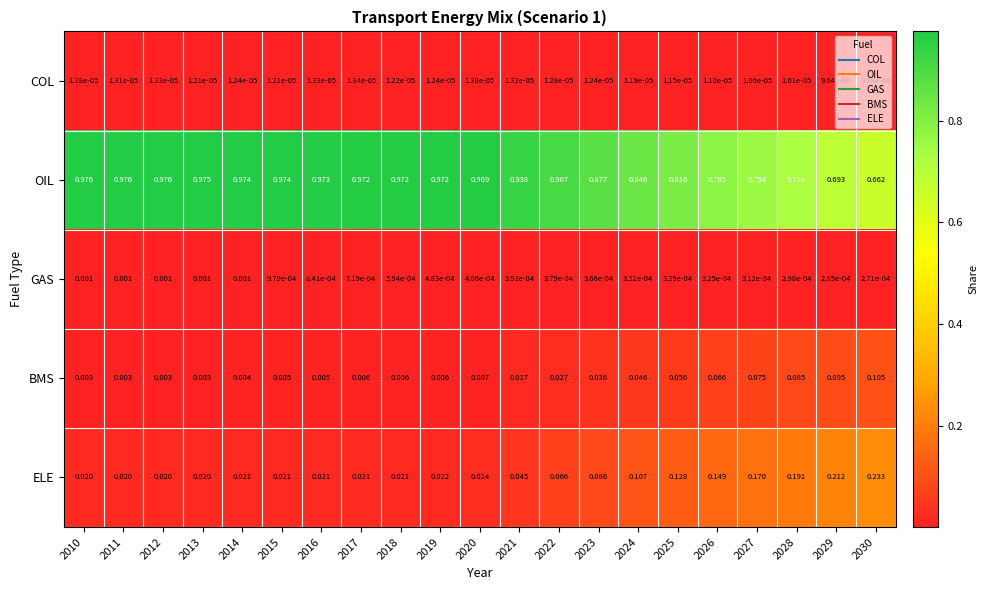

Rank the series at 2027 from highest to lowest value.

OIL, ELE, BMS, GAS, COL